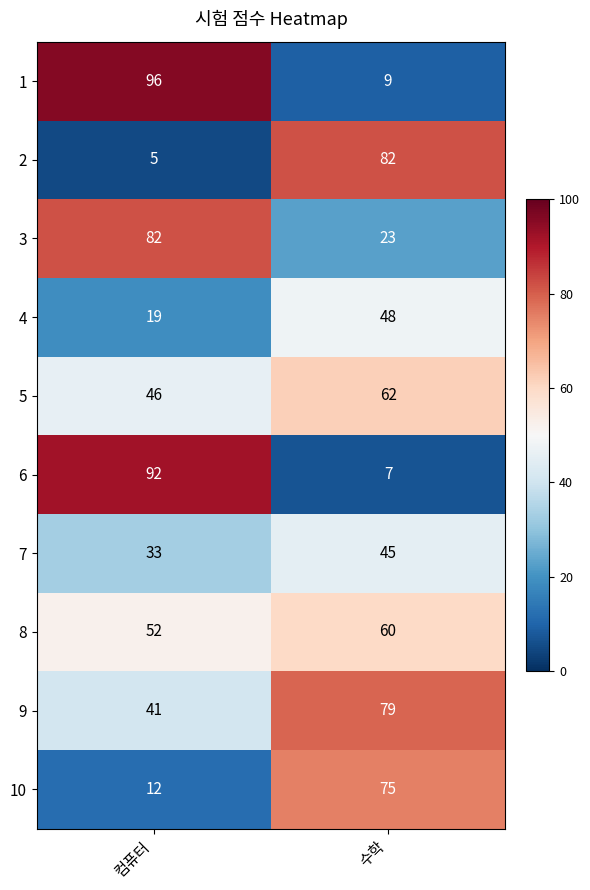

Rank the categories by 5 value from lowest to highest.

컴퓨터, 수학